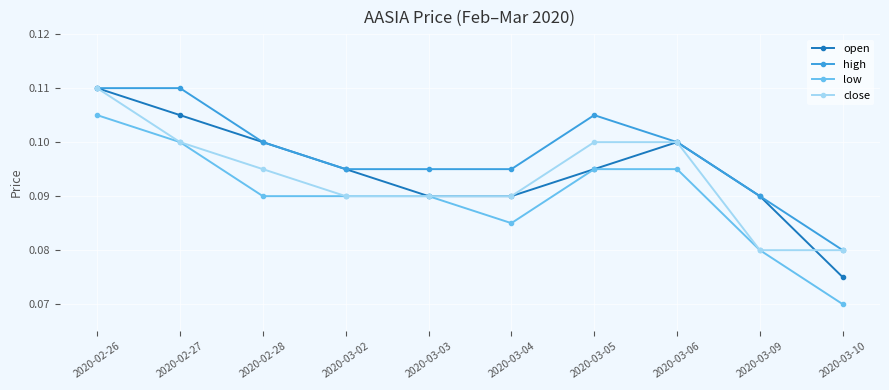

At which category does the chart reach its minimum across all series?

2020-03-10